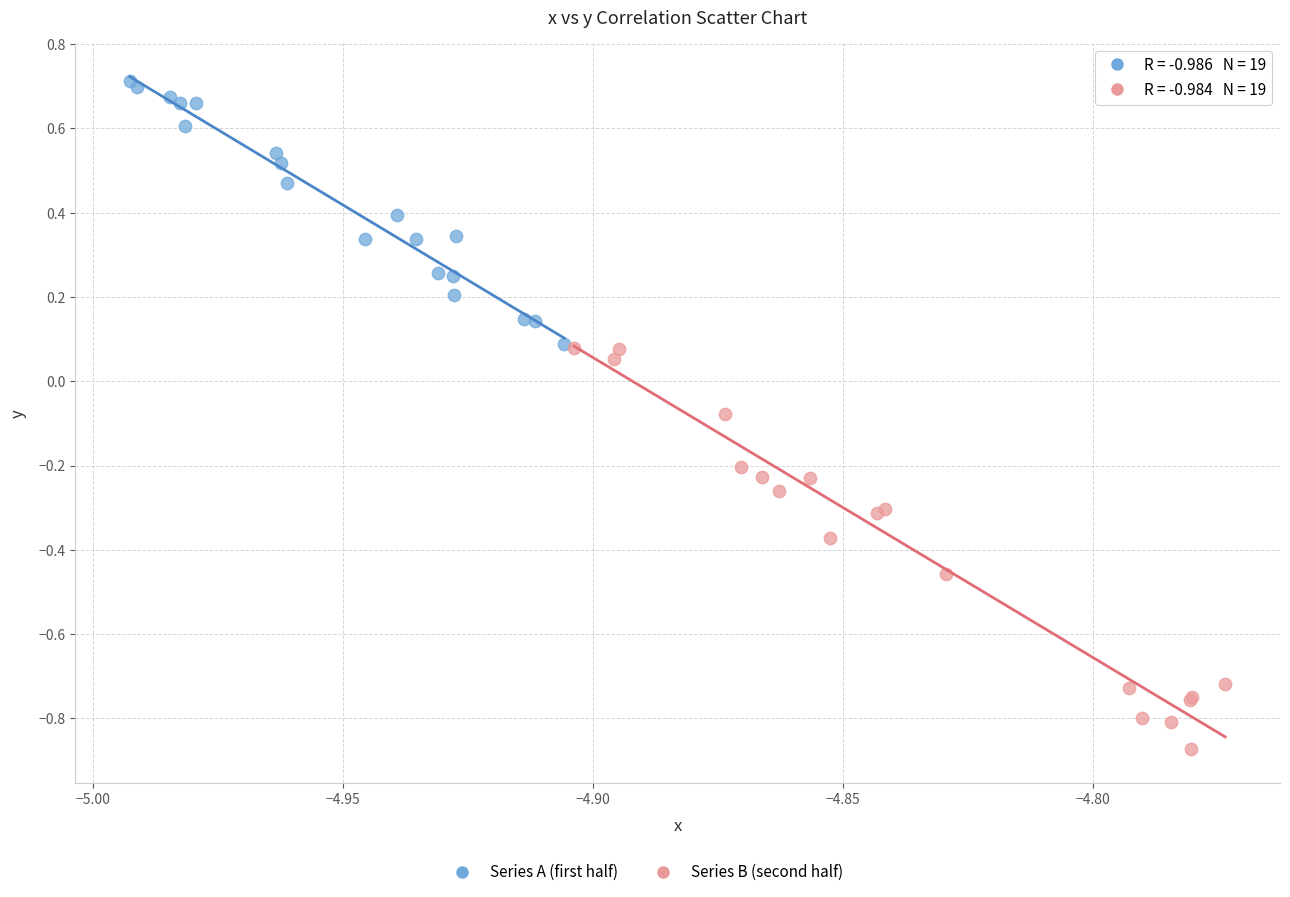

Which series reaches the minimum Y coordinate?

Series B (second half)